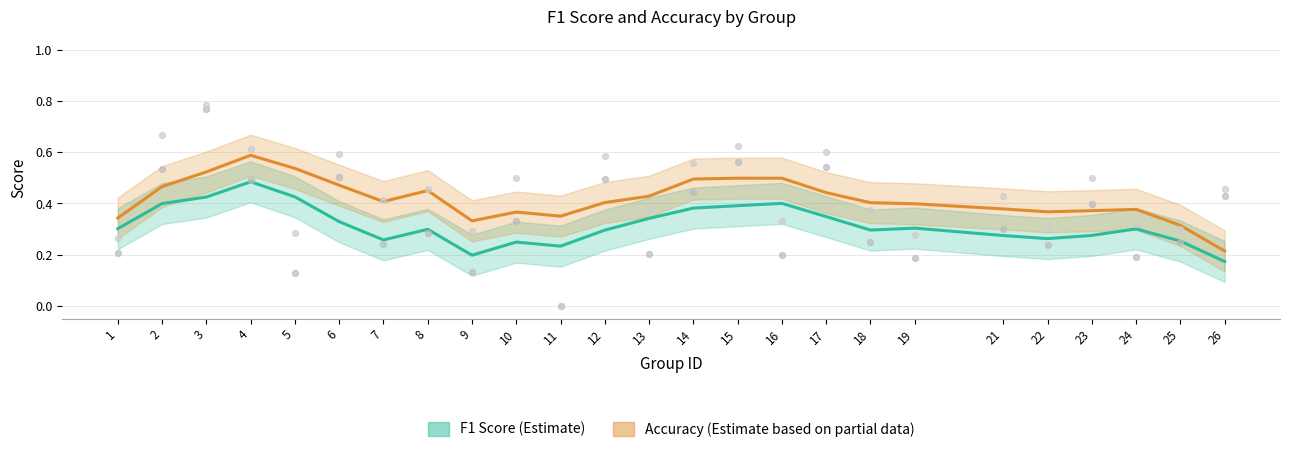

Which series has the largest total across all categories?

accuracy